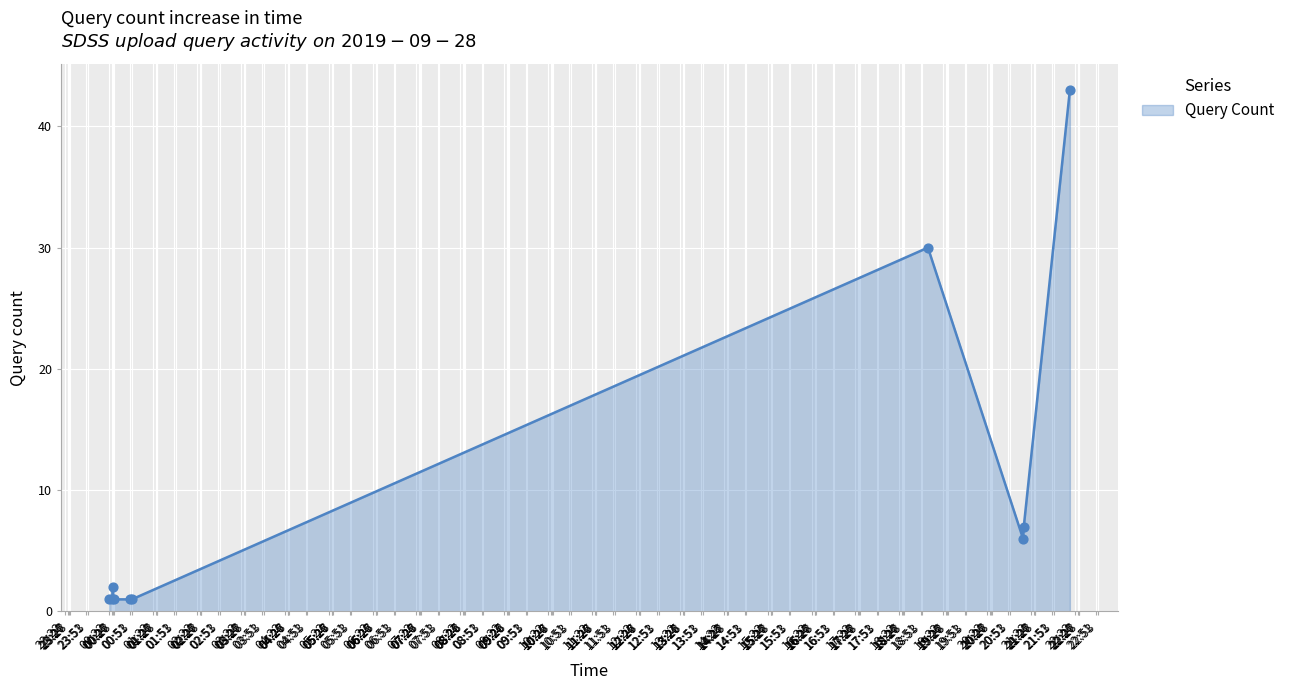

What is the difference between the maximum and minimum values?

42